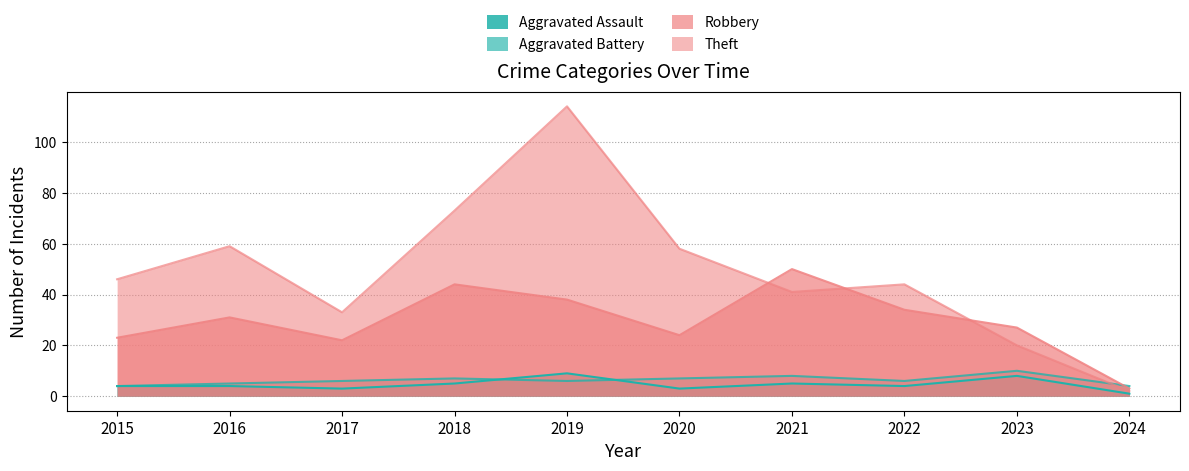

The Robbery series shows 4 at 2024. True or false?

False